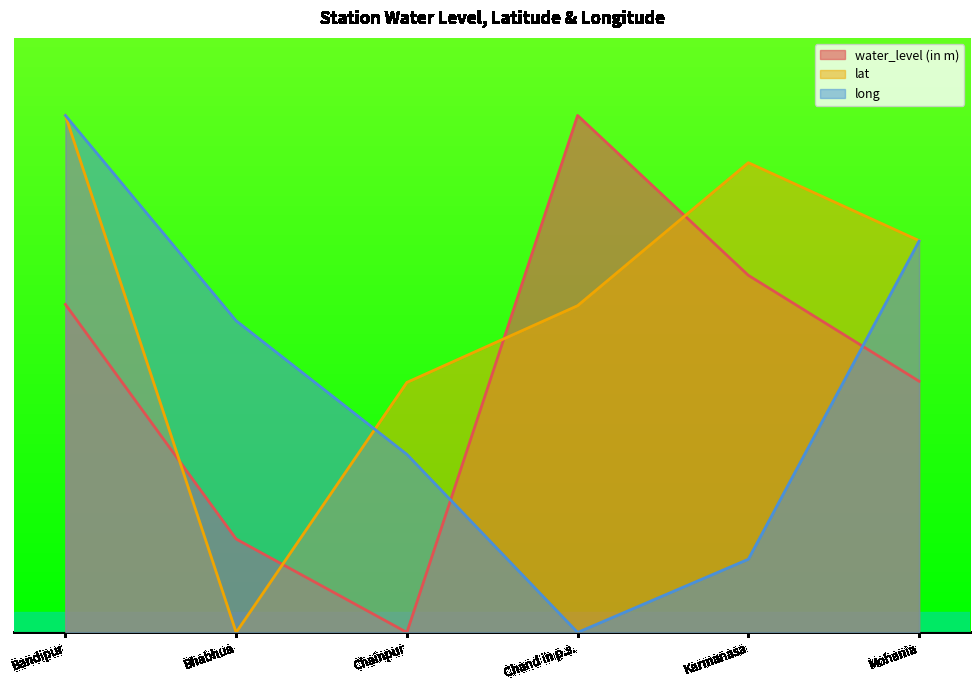

Which category has the highest value in the water_level (in m) series?

Chand in p.s.